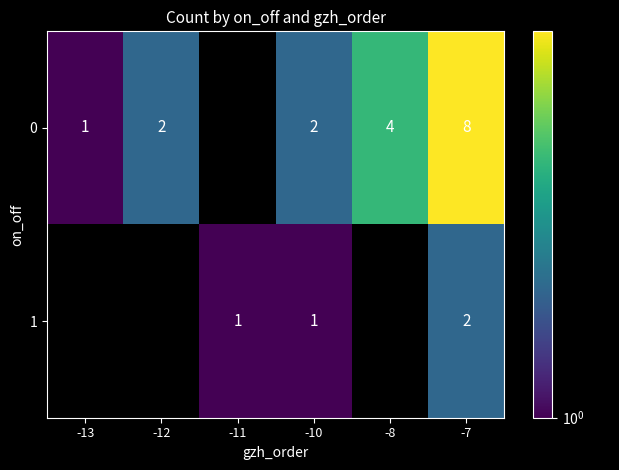

At which category does the chart reach its peak across all series?

-7